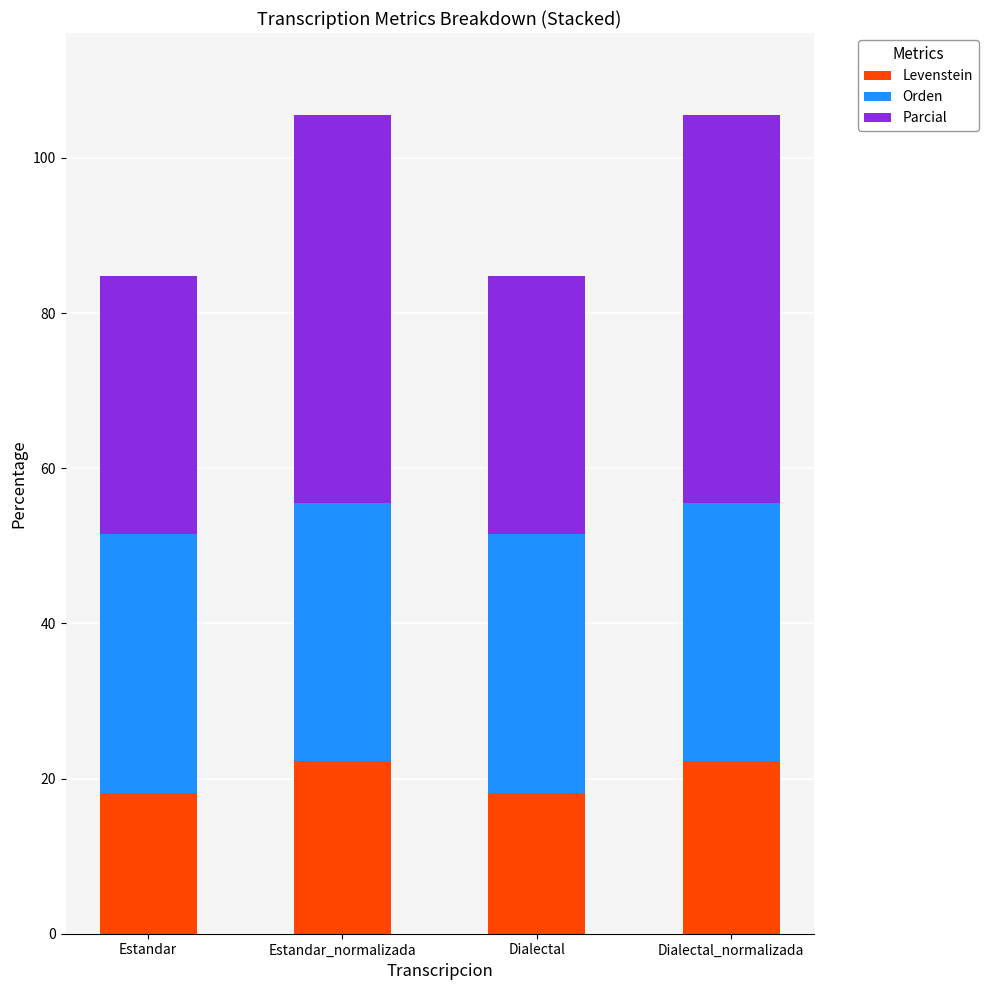

Is it true that Levenstein equals 22.2 at Dialectal_normalizada?

True